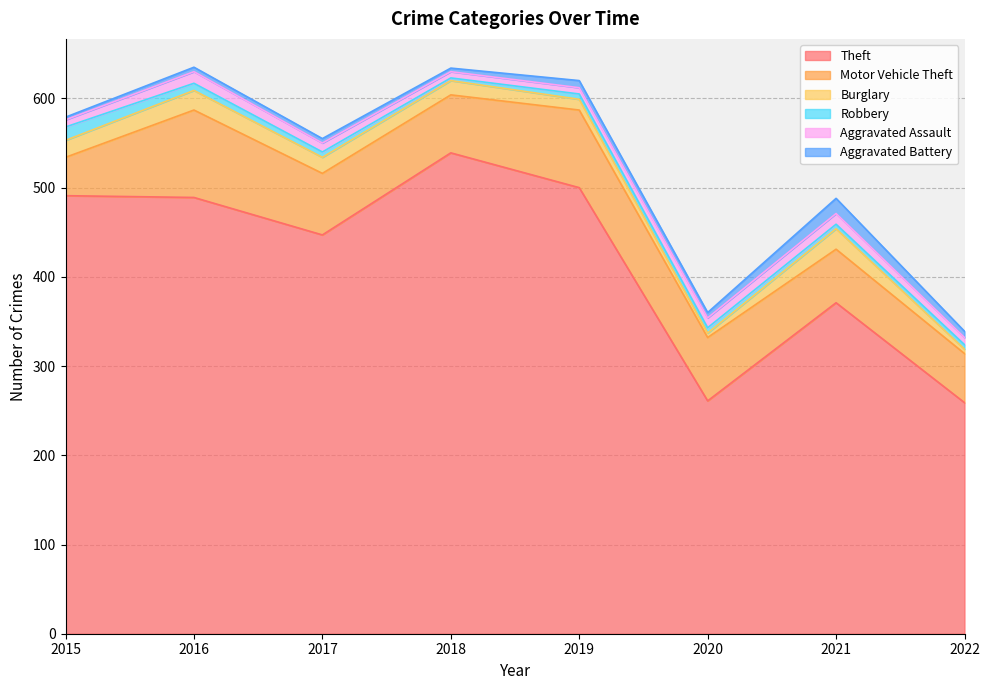

In Burglary, how many points are lower than both neighbors (excluding endpoints)?

1